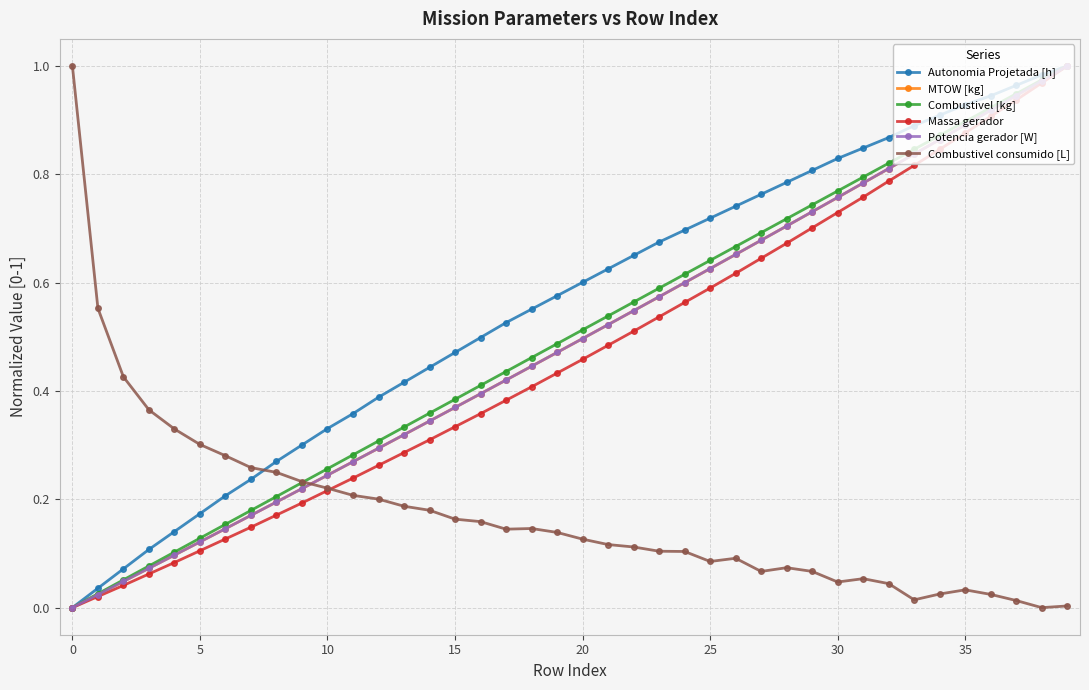

True or false: Potencia gerador [W] has more than 1 interior local peaks.

False